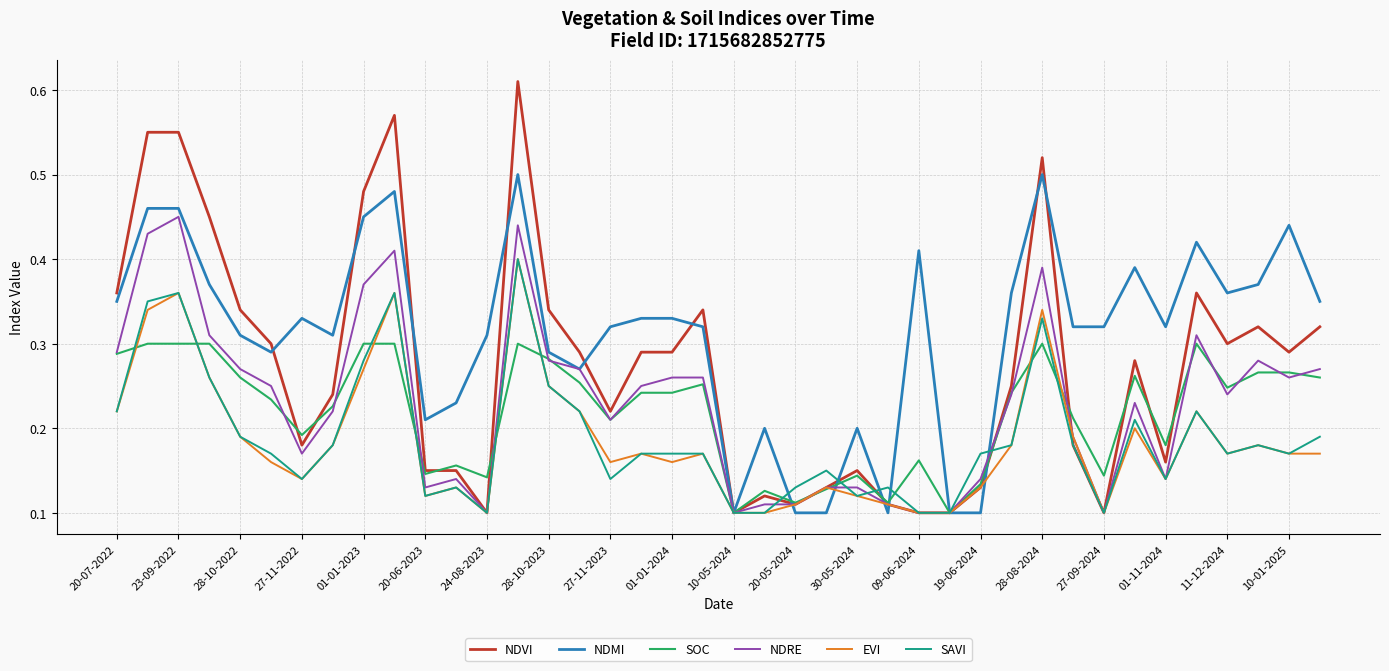

Which series has the largest total across all categories?

NDMI